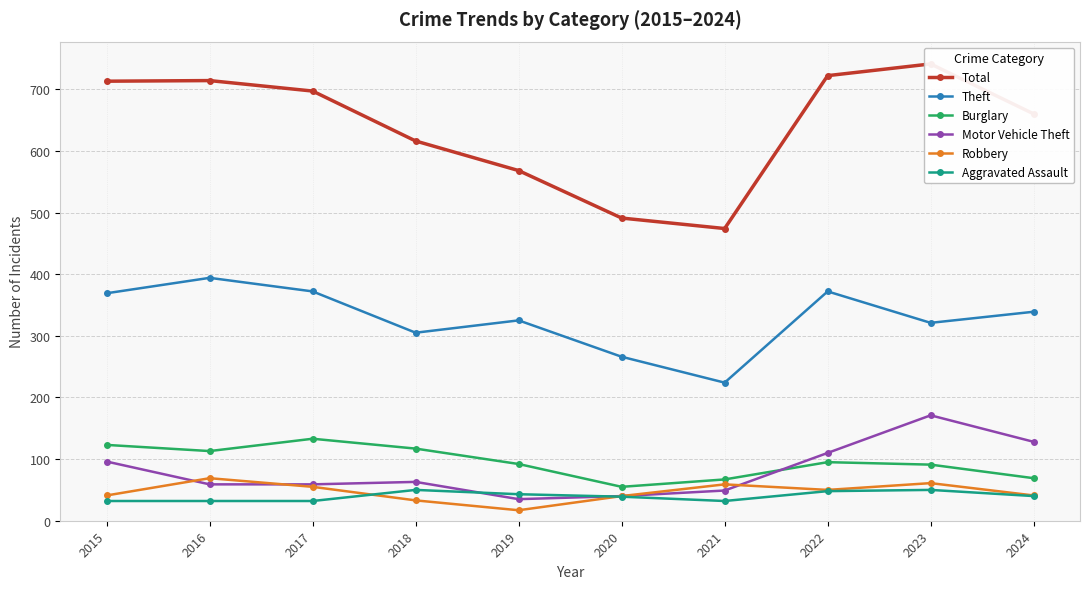

True or false: Theft has more than 2 points higher than both neighbors.

True